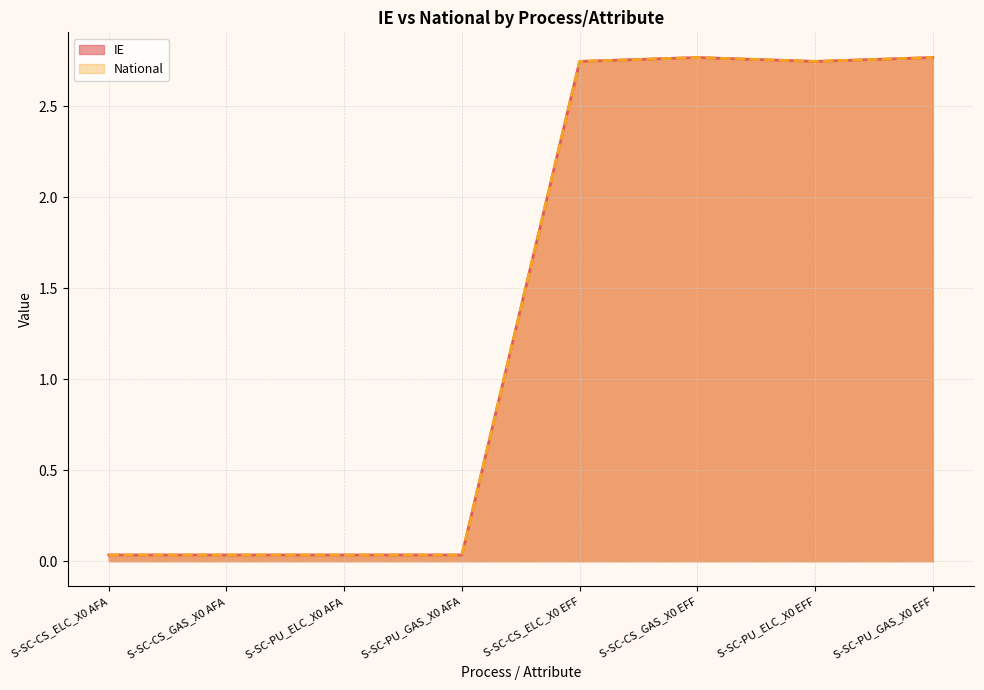

What position from the right is S-SC-CS_ELC_X0 EFF?

4